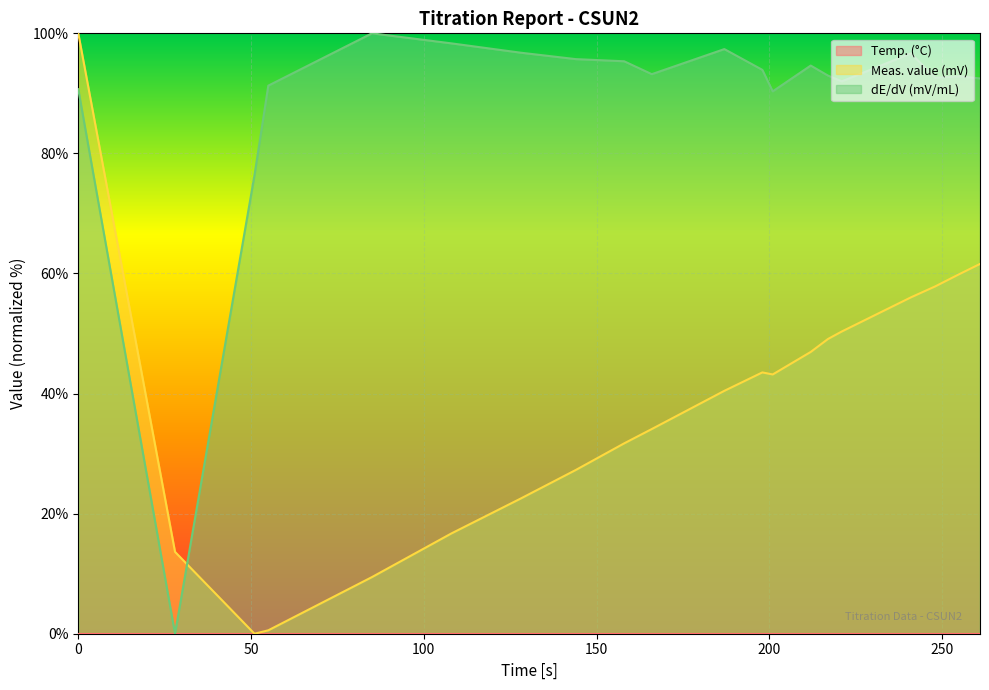

What is the maximum value shown in the chart?

100.0